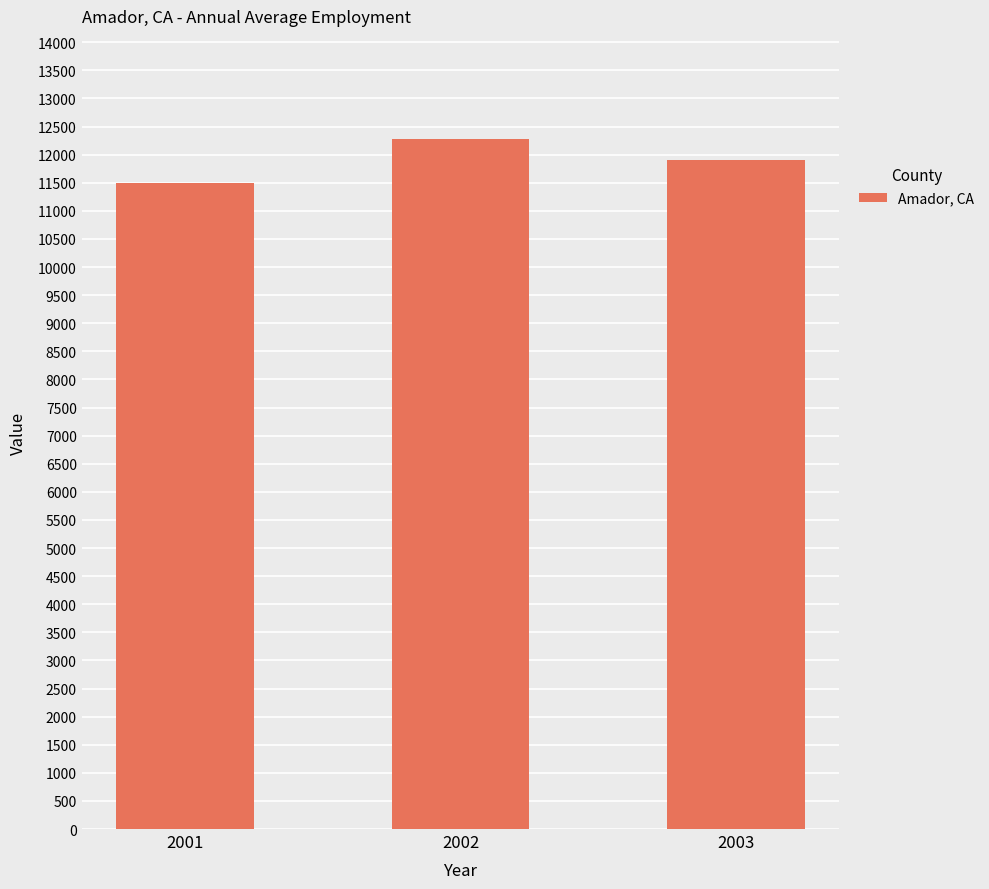

Reading right to left, transcribe all the data shown in this chart.

2003=11900	2002=12272	2001=11490